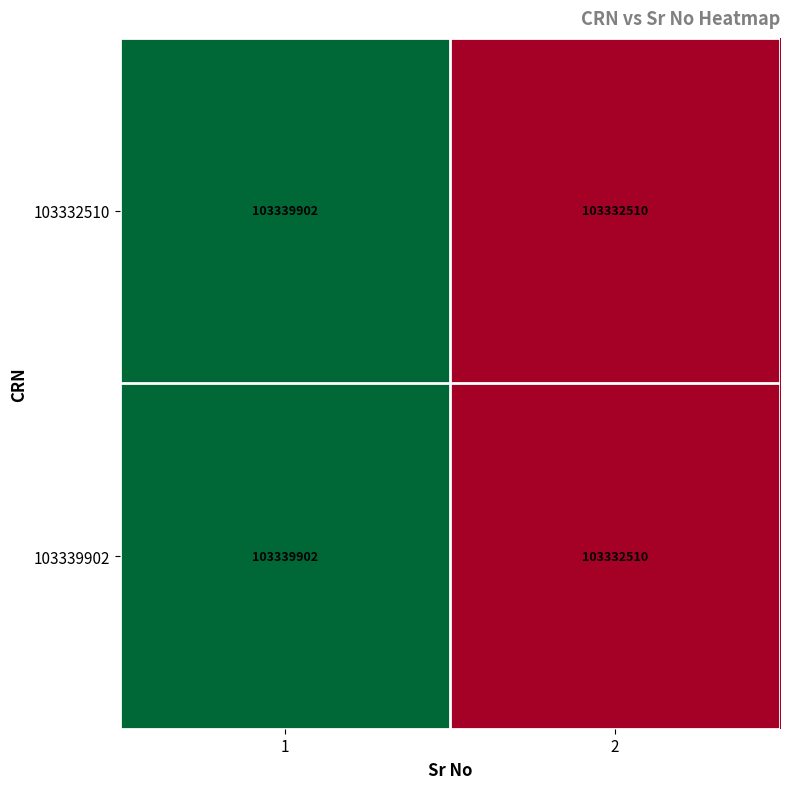

What is the sum of all 103332510 values?

206672412